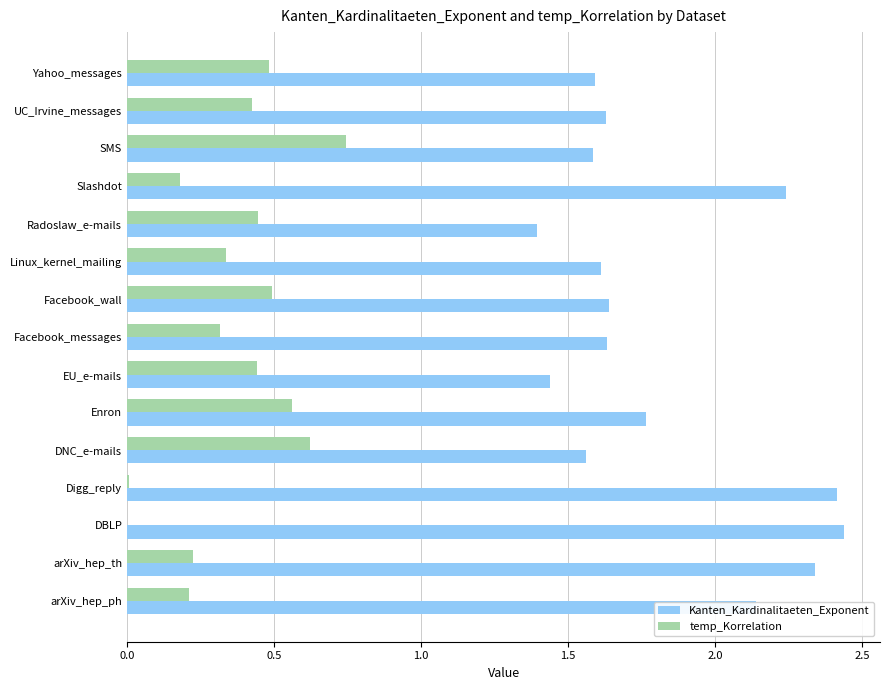

Which series has the largest total across all categories?

Kanten_Kardinalitaeten_Exponent